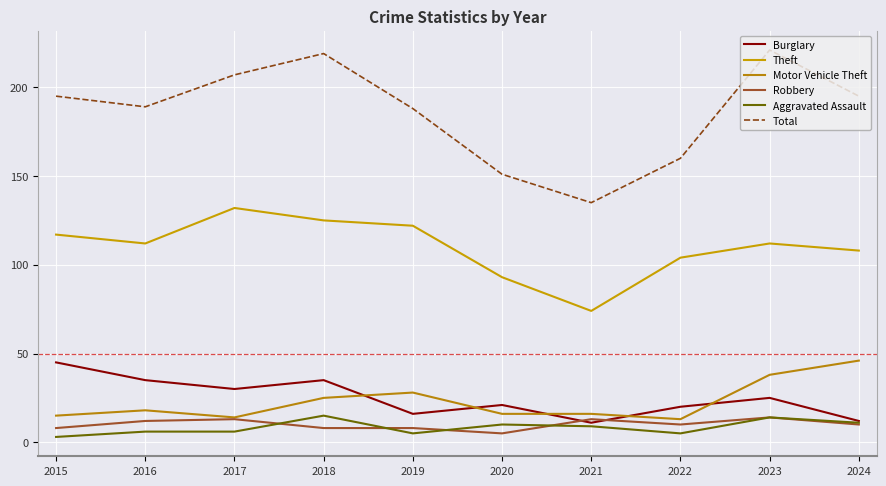

Which series has the widest spread of values?

Total